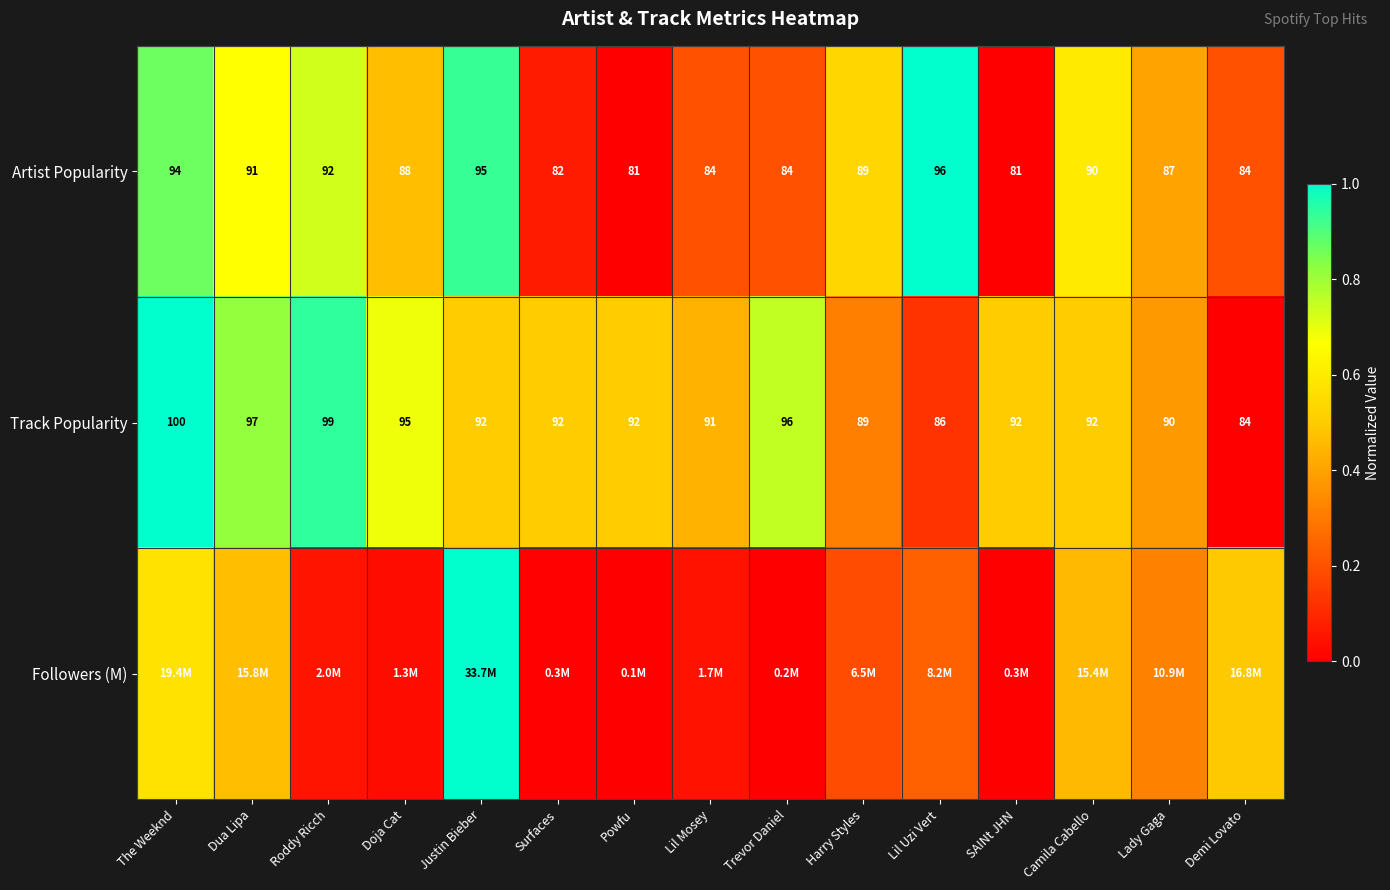

True or false: Artist Popularity has a value of 0.0 at Surfaces.

False